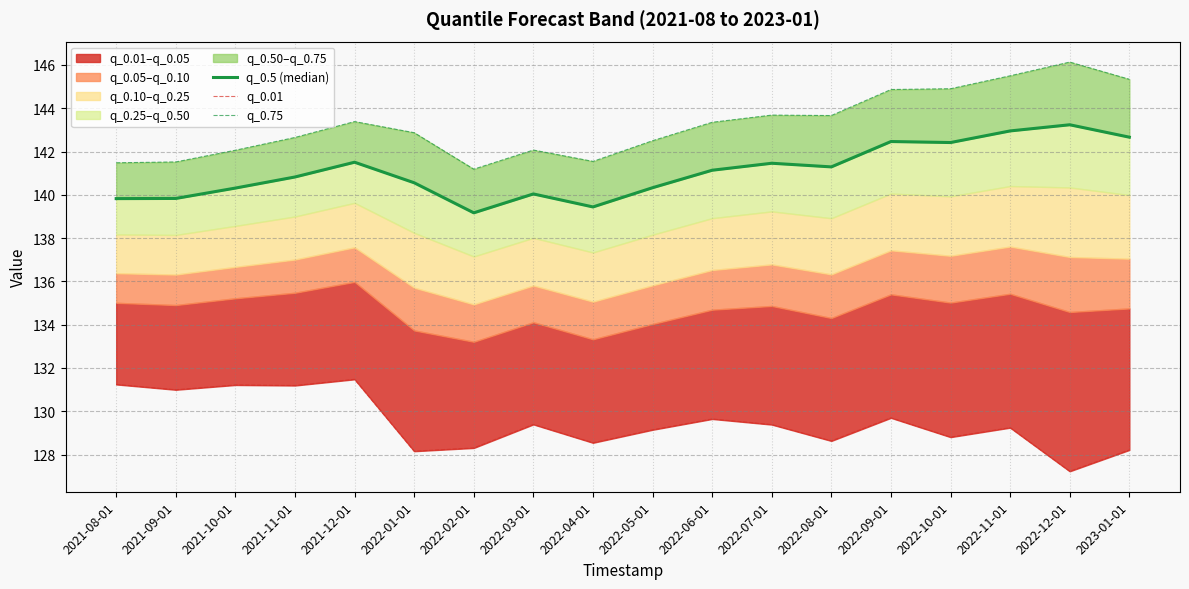

How many data points in q_0.5 (median) are less than 141?

9